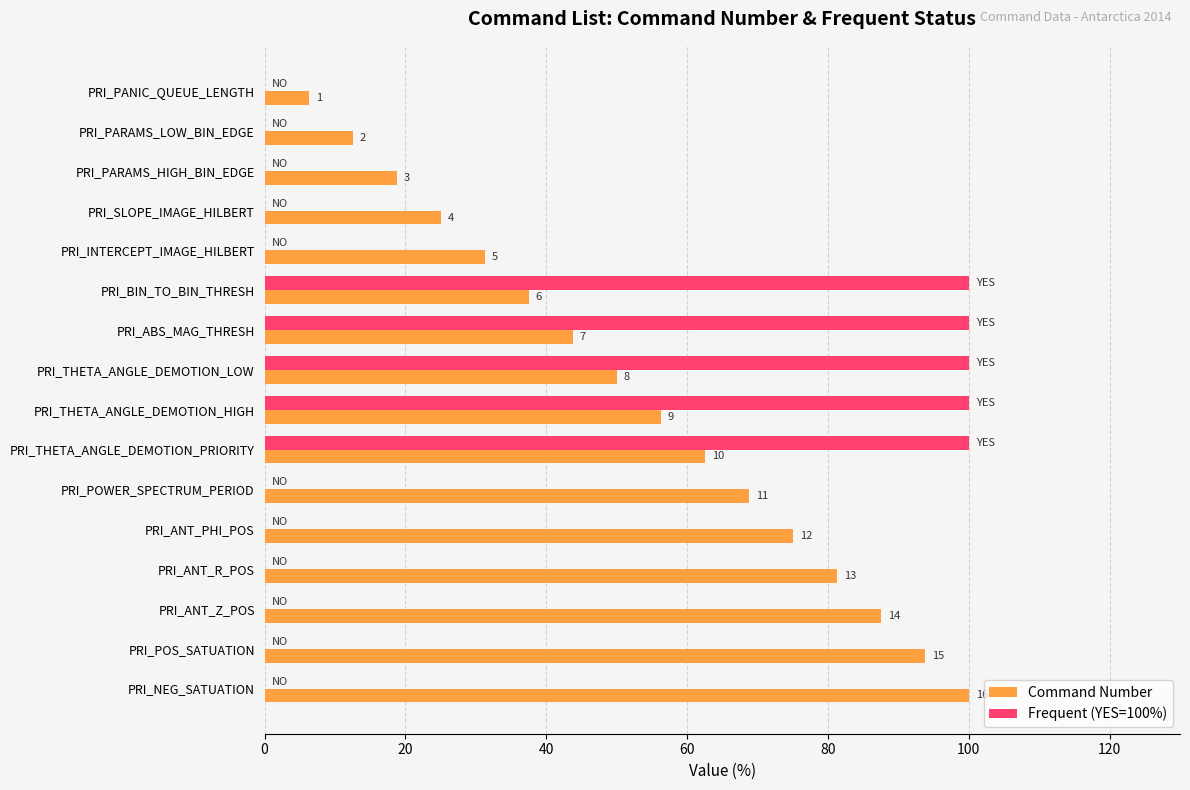

What is the value of the Frequent (YES=100%) bar at the 8th from the left?

100.0